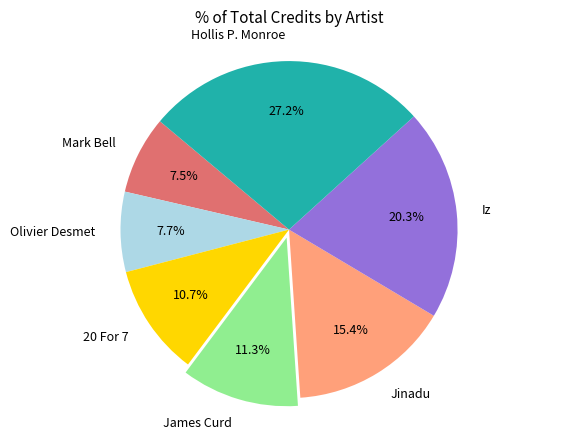

Does Mark Bell represent more than half of the total?

No